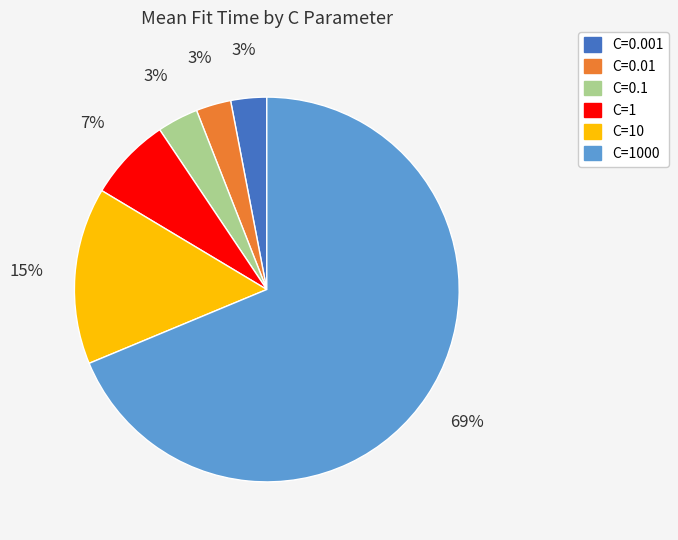

To the nearest percent, what is the average slice percentage?

17%